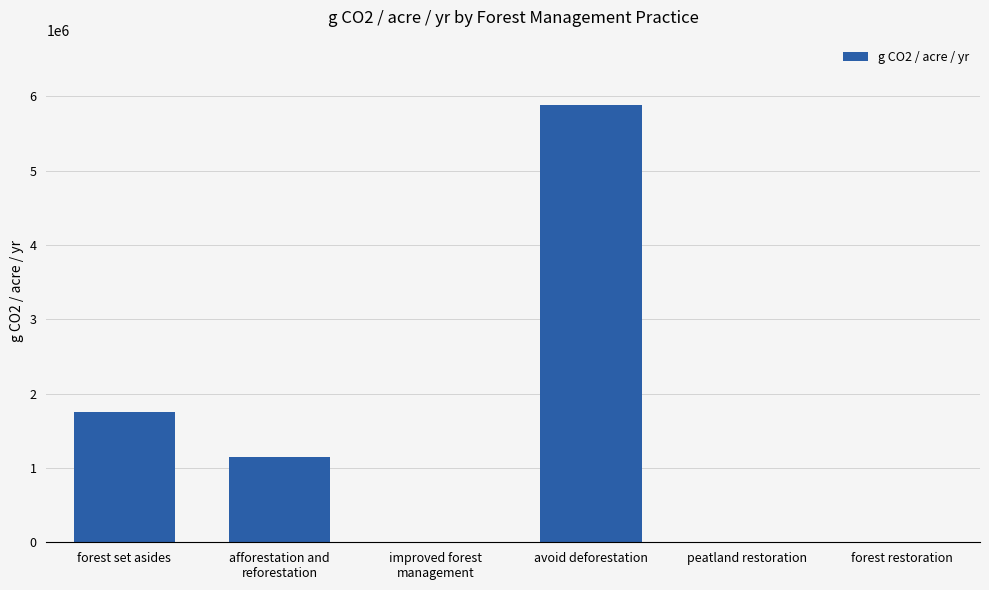

Is it true that the value at forest restoration is -2584575.9?

False